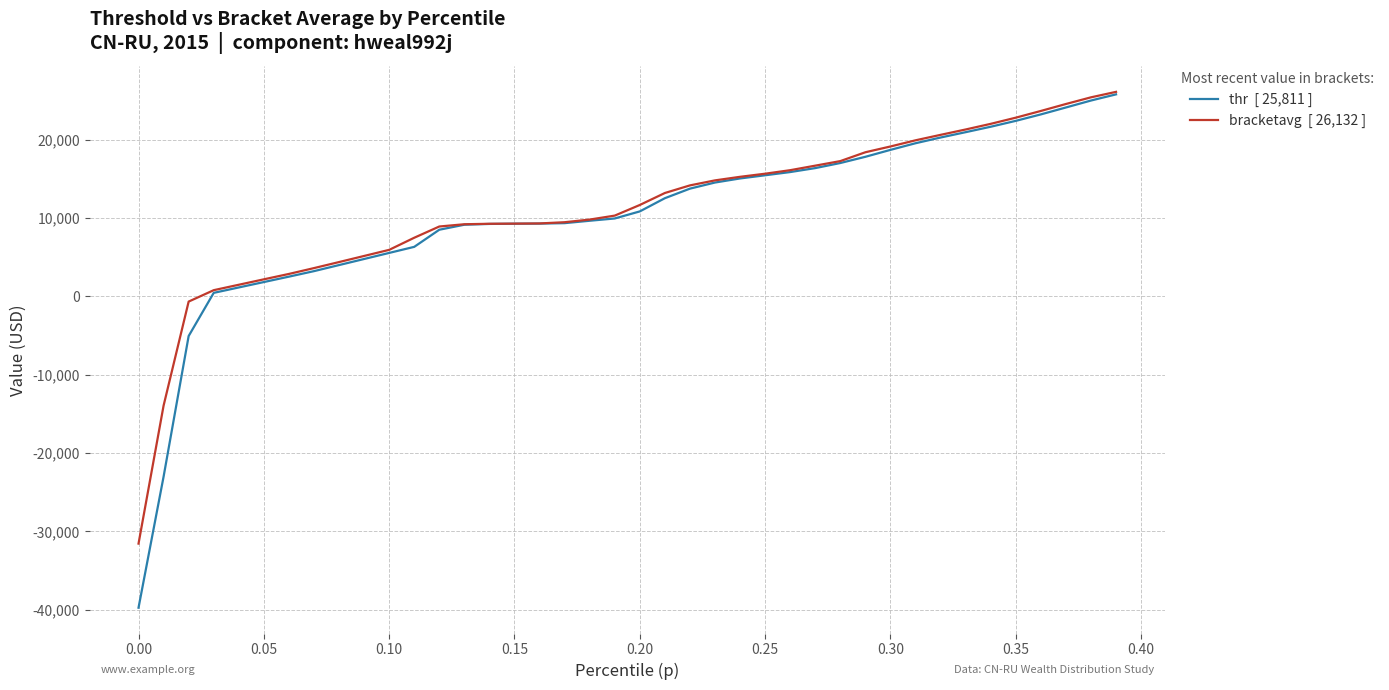

What is the greatest value displayed?

26132.1